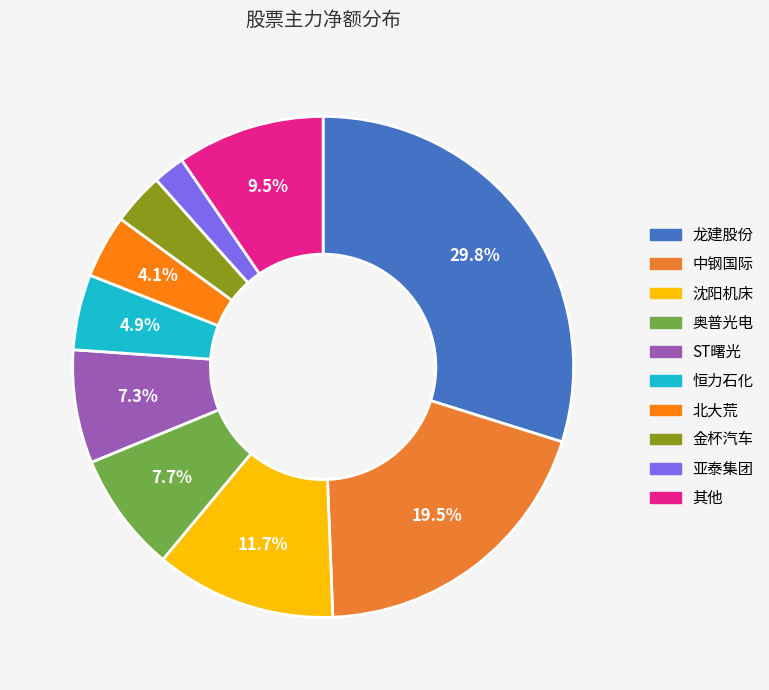

How many segments does this pie chart have?

10